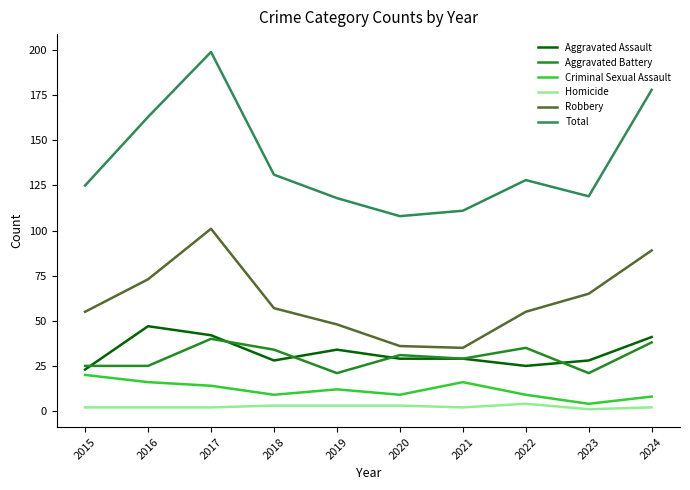

What is the difference between the second highest and second lowest values in the Homicide series?

1